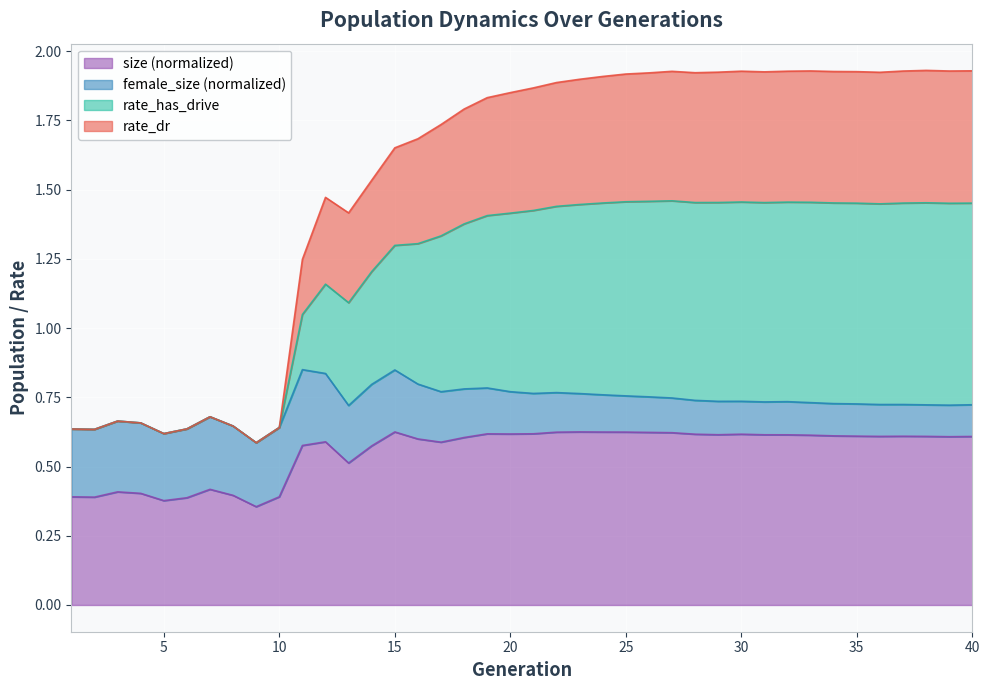

True or false: size and rate_has_drive intersect in this chart.

False